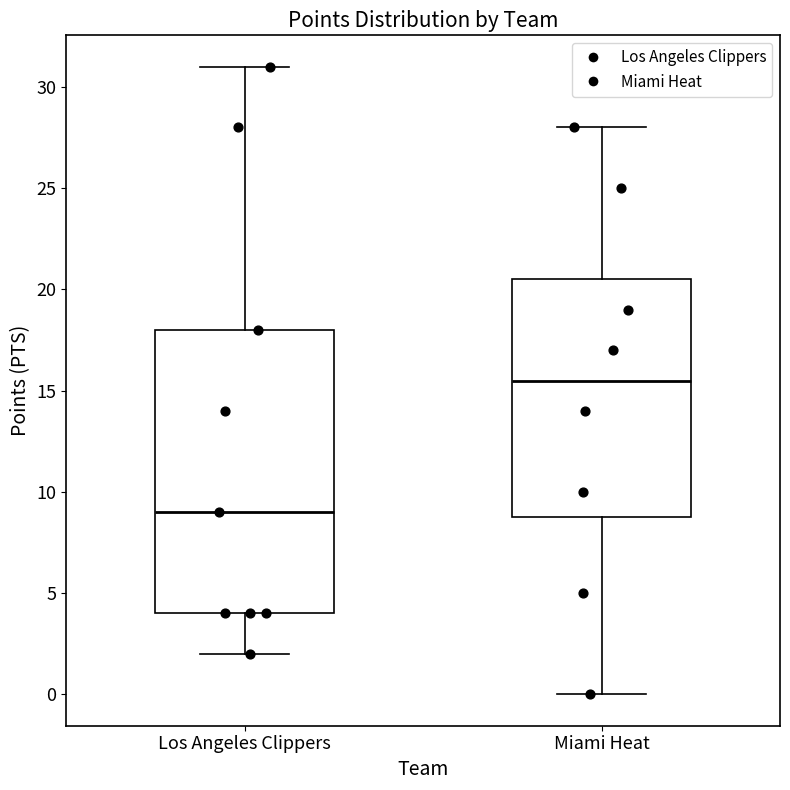

Which box is the tallest, from its lower edge to its upper edge?

Los Angeles Clippers